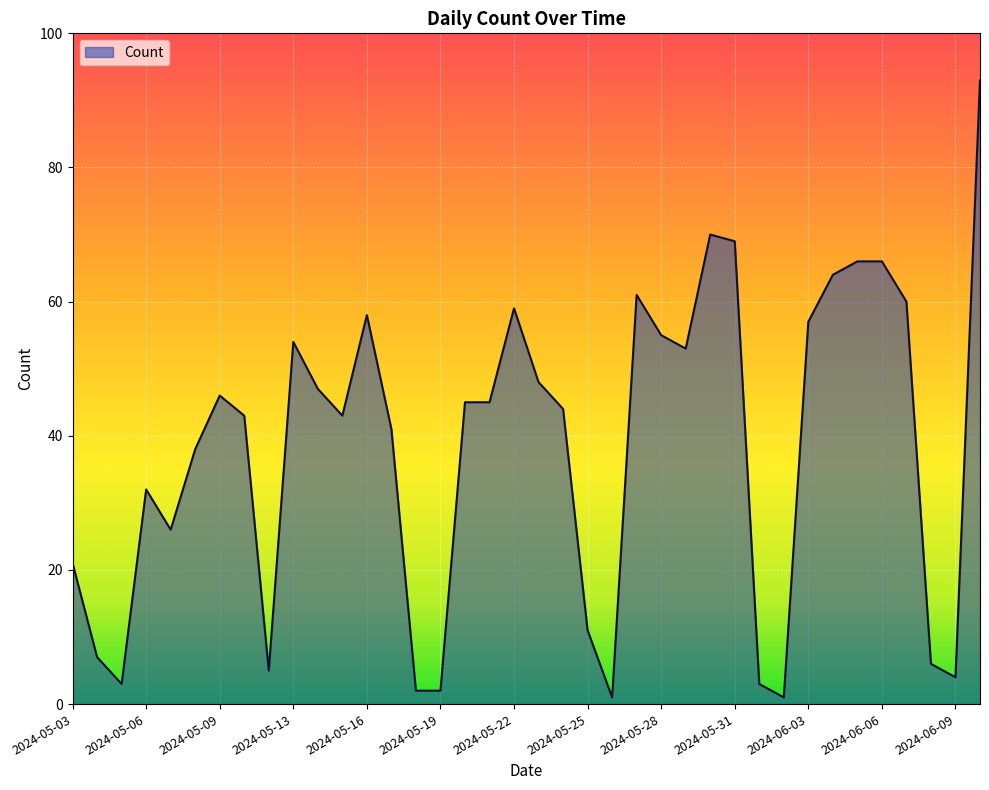

What is the difference between the second highest and second lowest values?

69